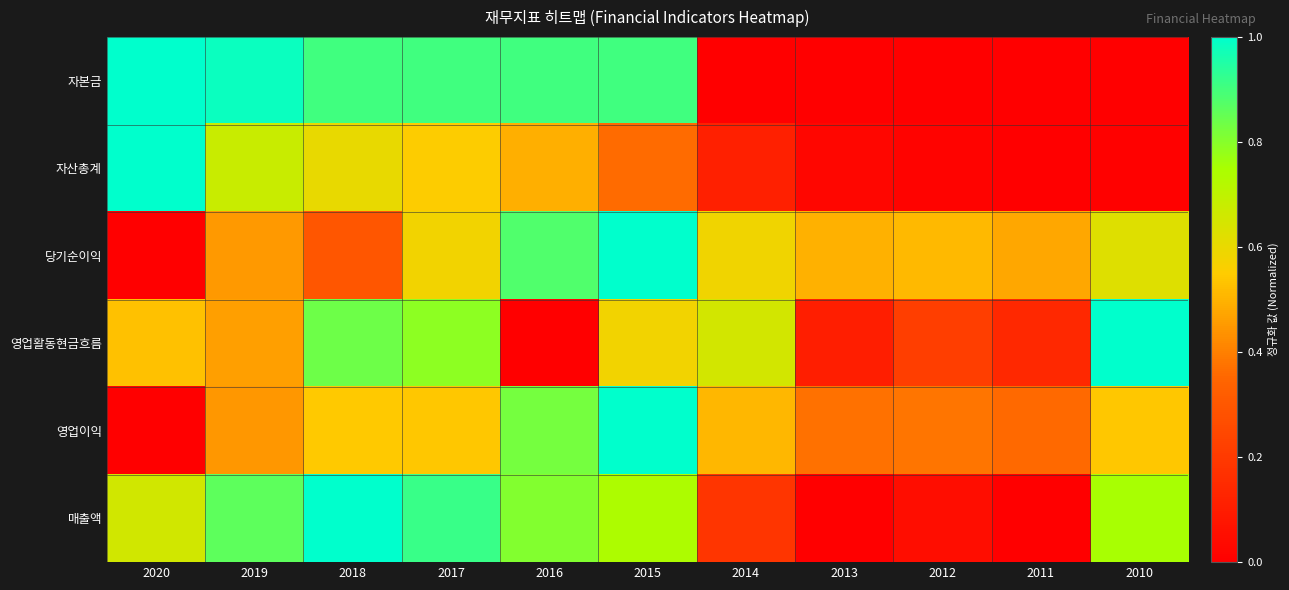

Which series has the widest spread of values?

자본금